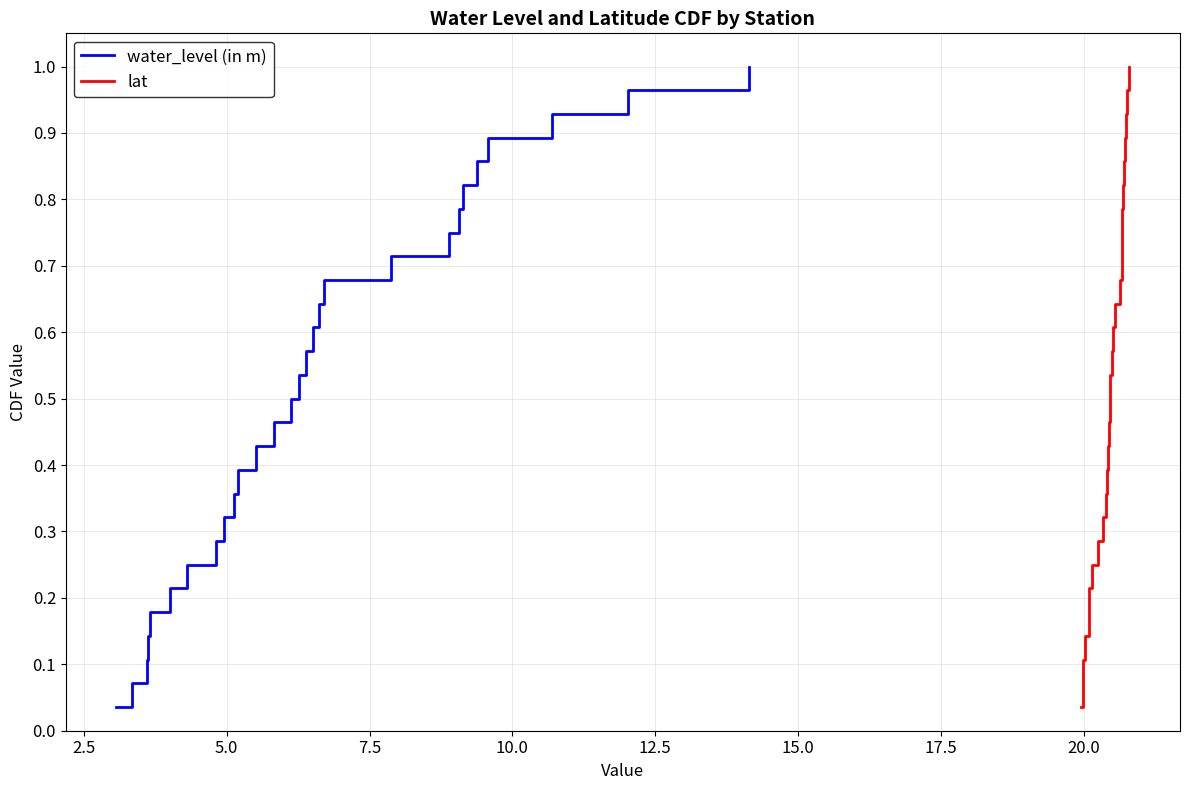

What is the label of the 9th point from the left?

20.0